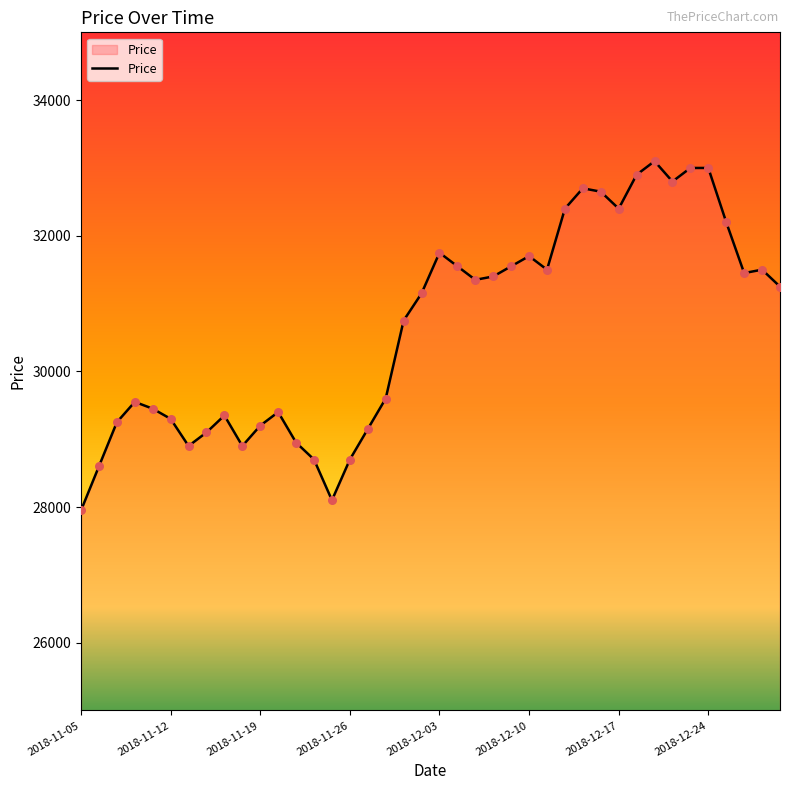

What is the smallest value displayed?

27950